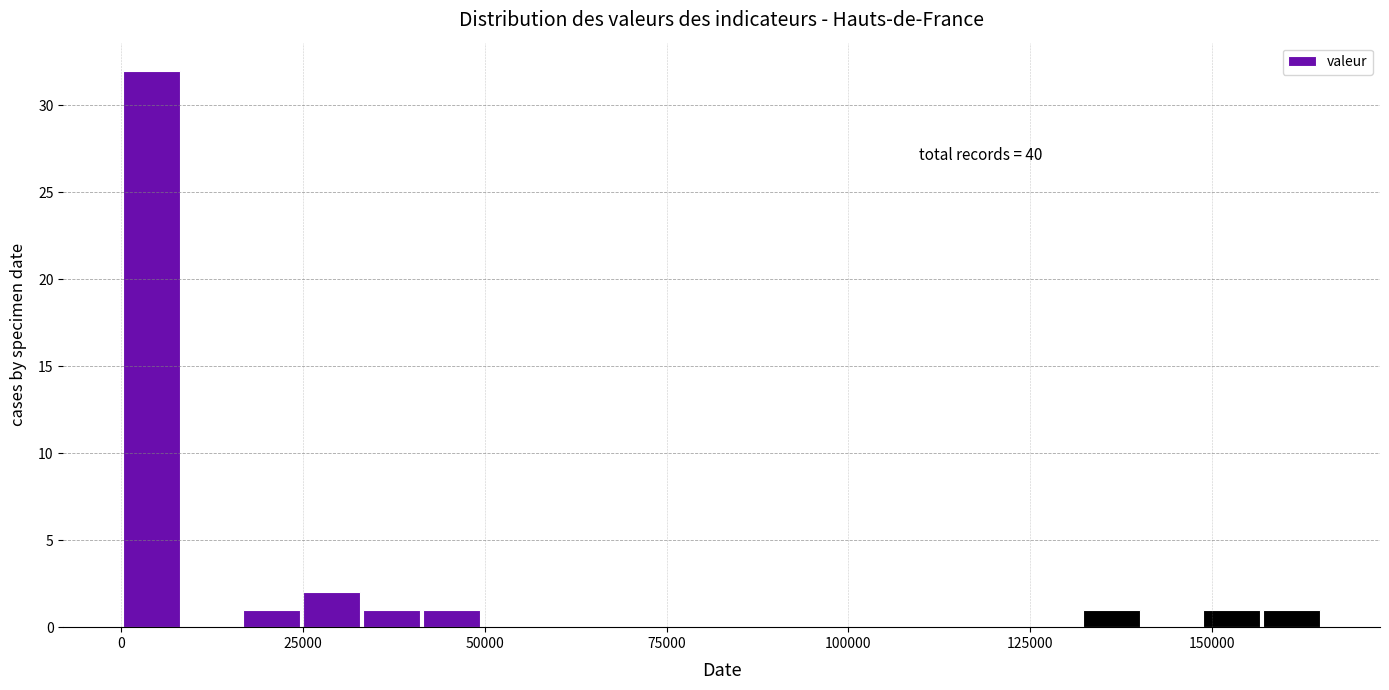

Read against the x-axis, roughly where is the centre of the tallest bar?

5000